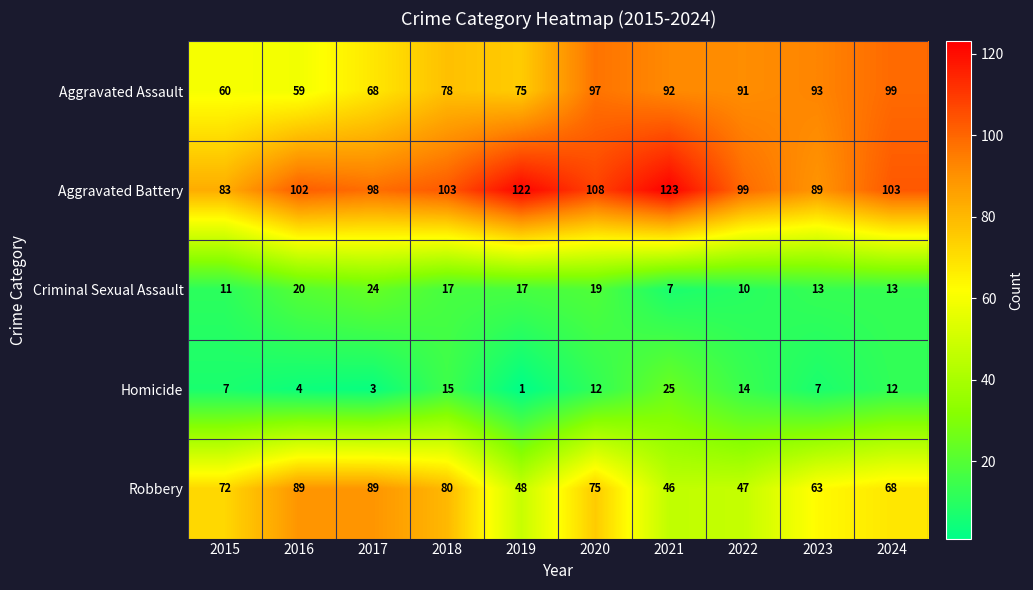

The value of Homicide at 2023 is 10. True or false?

False